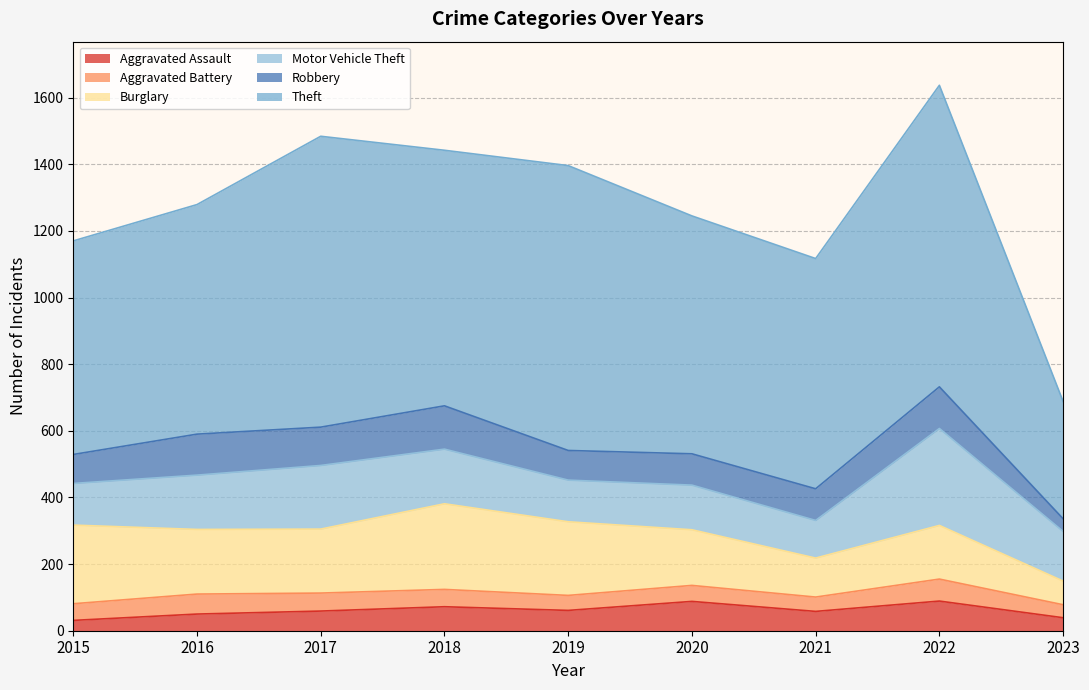

The value of Motor Vehicle Theft at 2015 is 125. True or false?

True